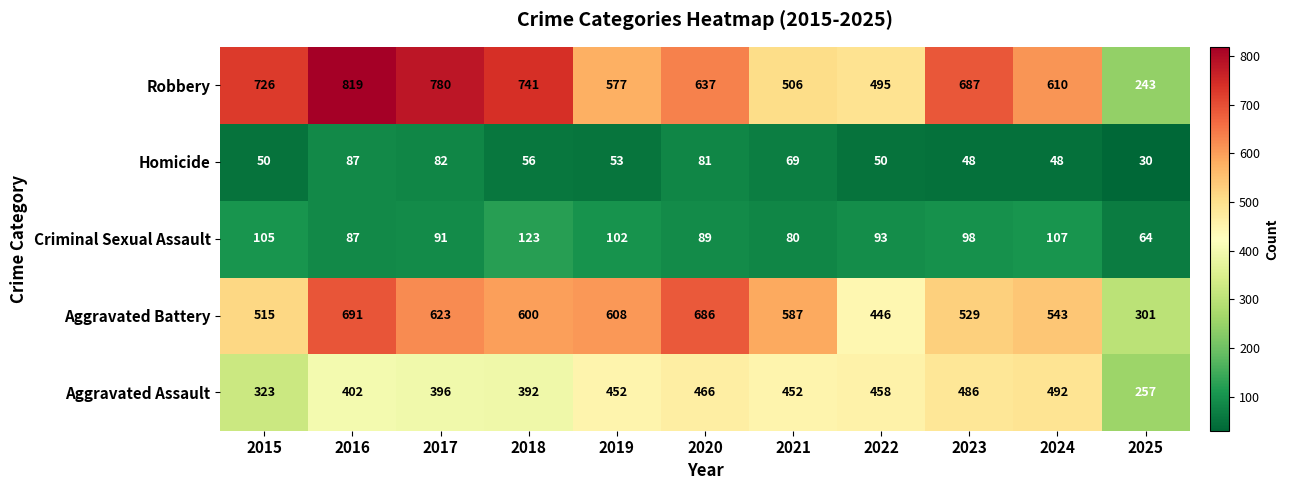

What is the total value across all series at 2022?

1542